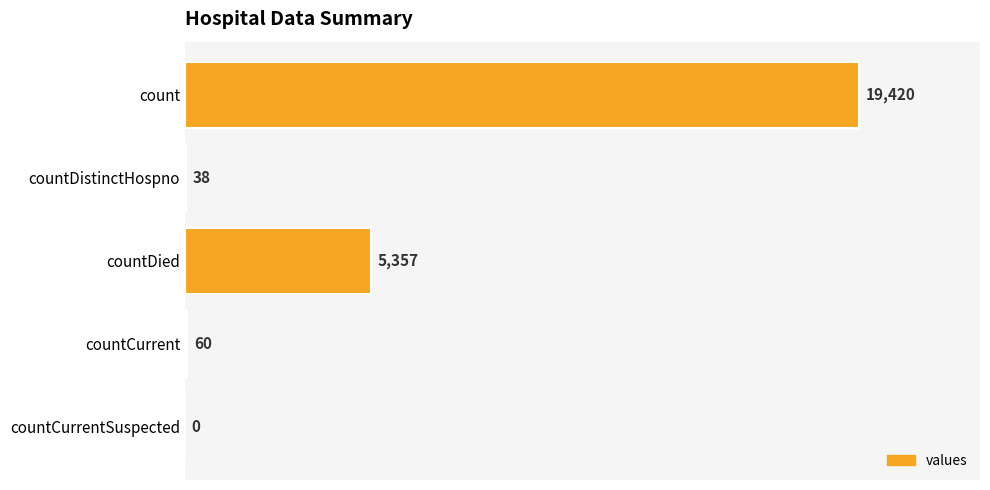

Which has a higher value, countDistinctHospno or countCurrentSuspected?

countDistinctHospno